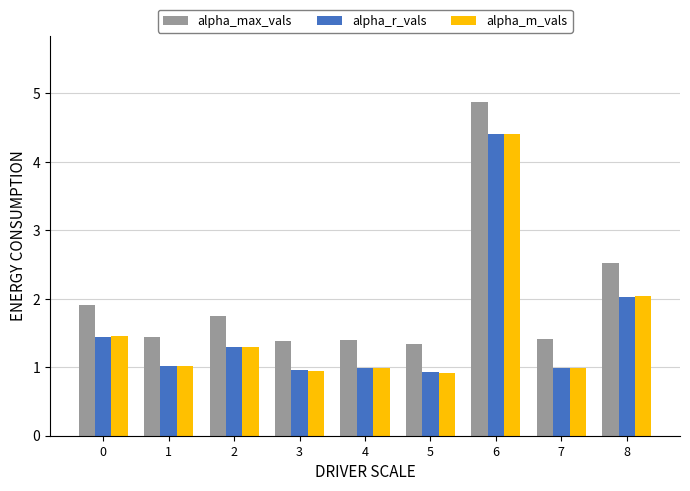

The value of alpha_m_vals at 6 is 6.3. True or false?

False